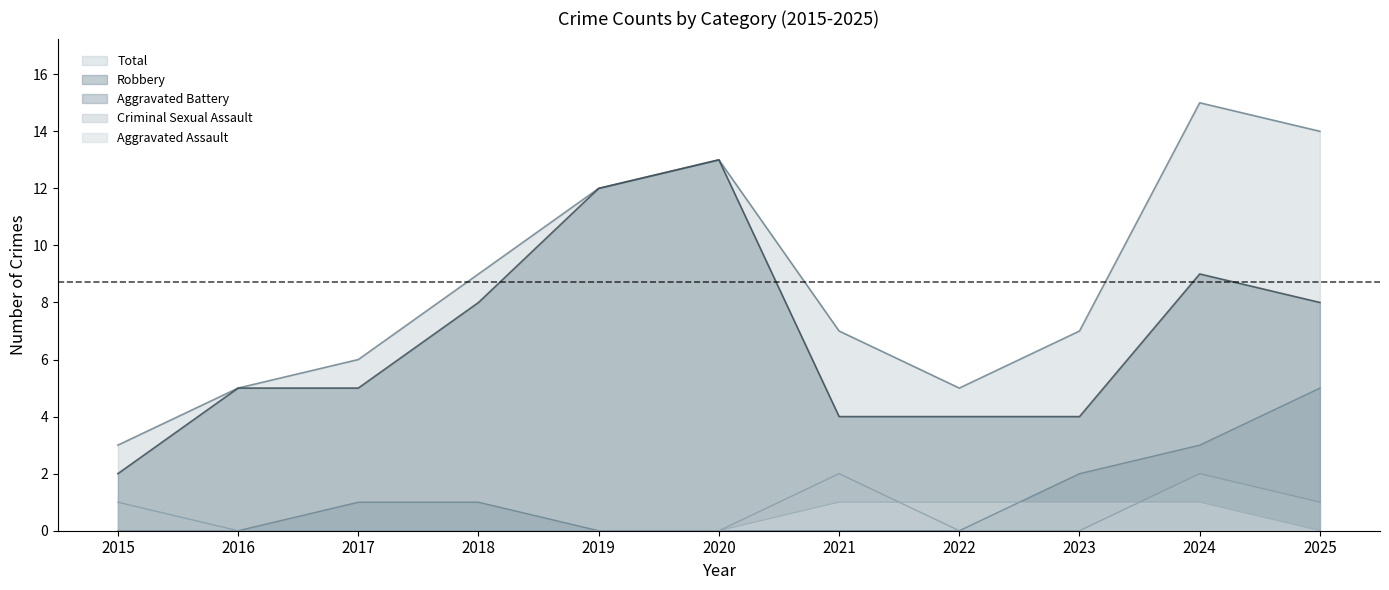

What is the lowest value of the Total series?

3